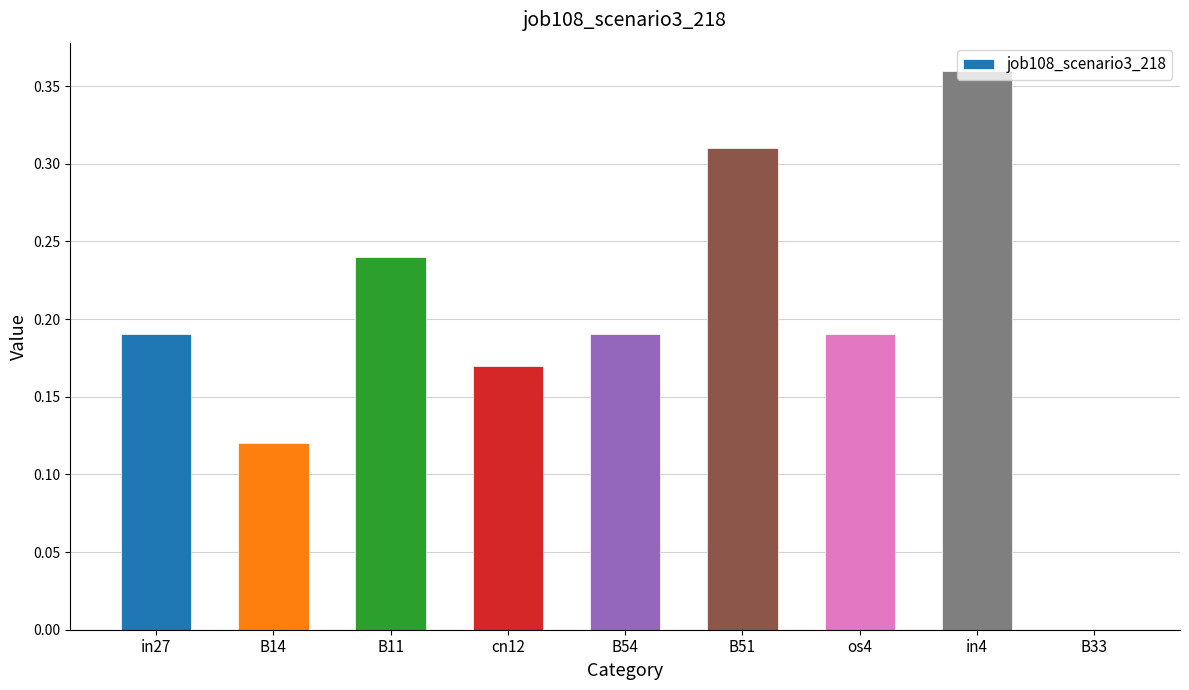

What is the sum of all values?

1.8